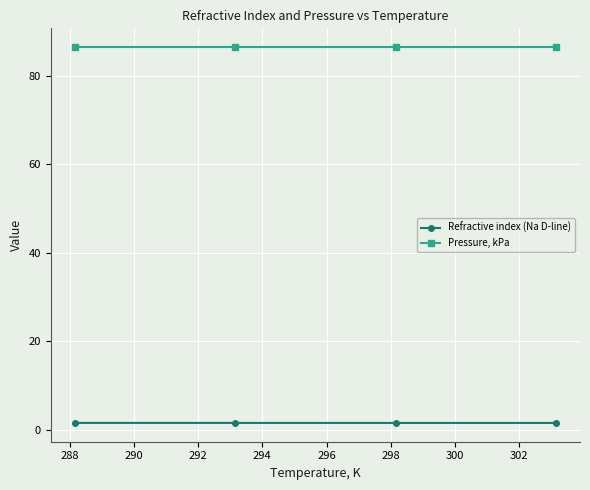

At how many categories does at least one series exceed 63?

4